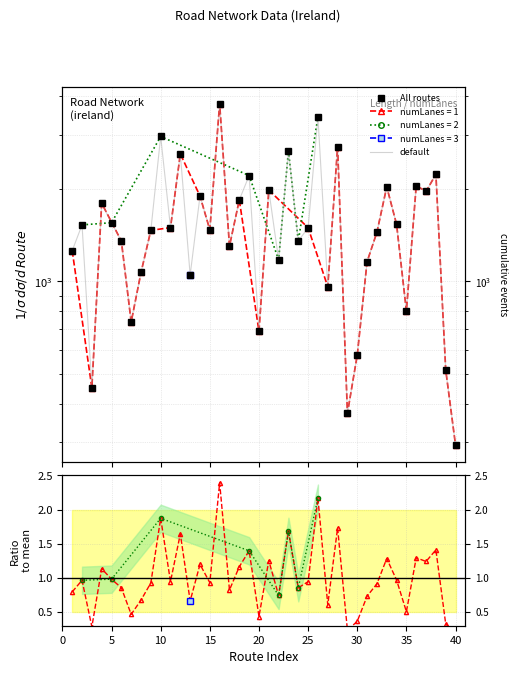

Which series has the widest spread of values?

All routes